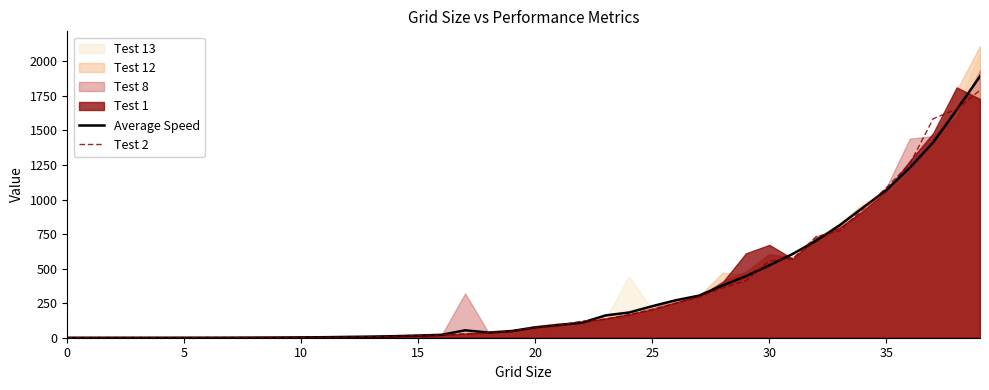

Is the value of Test 2 at 0 greater than the value of Average Speed at 24?

No